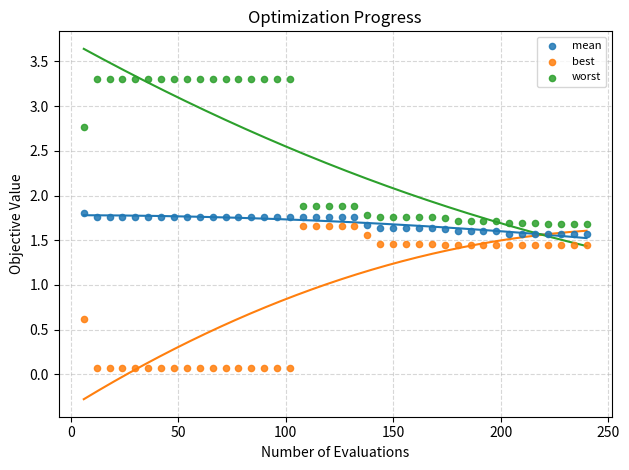

Which series reaches the maximum Y coordinate?

worst